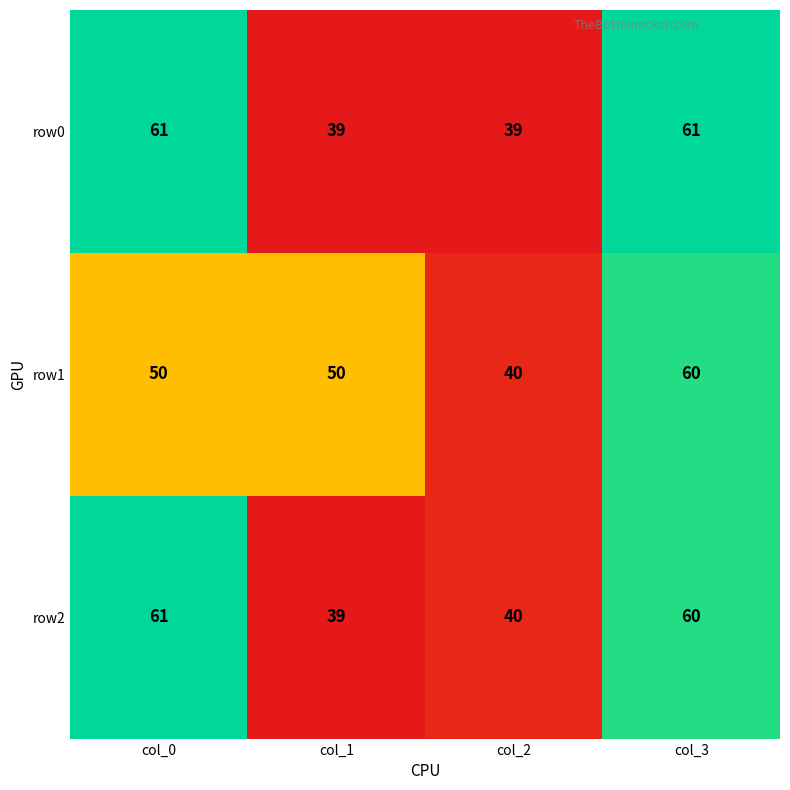

Rank the categories by row2 value from highest to lowest.

col_0, col_3, col_2, col_1